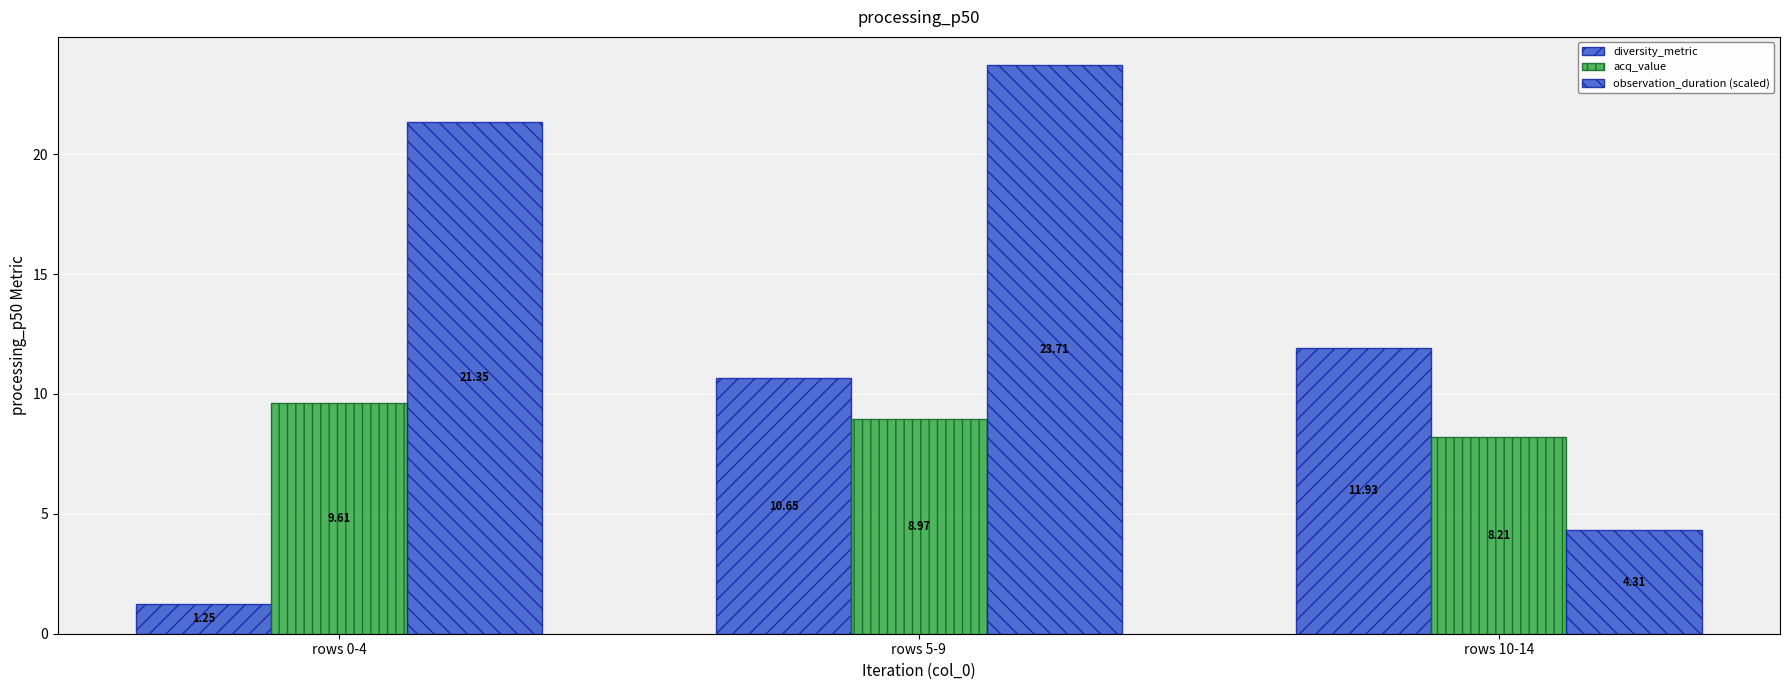

How many groups of bars are there?

3